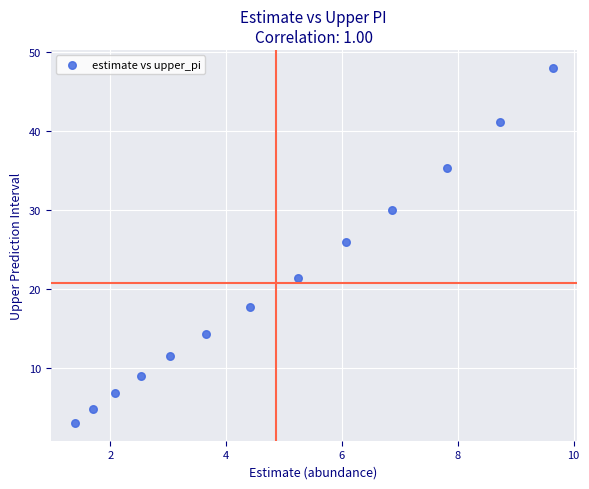

What is the range of X values (max minus min)?

8.3